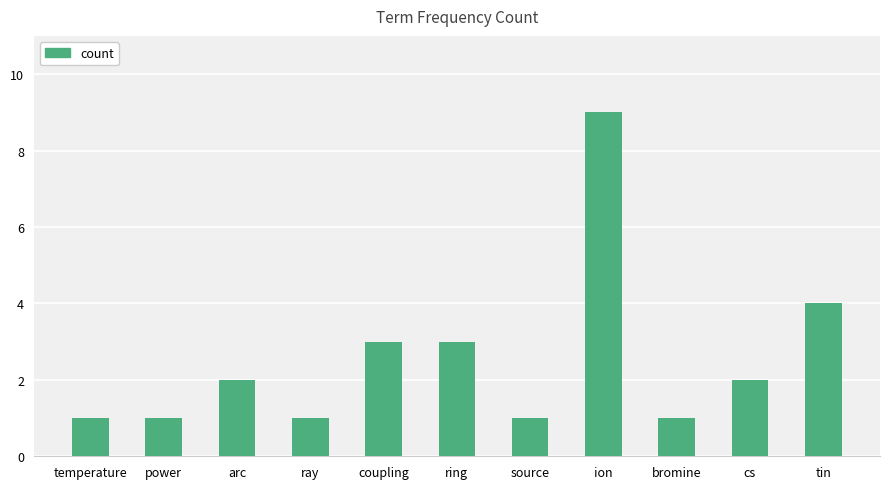

Reading left to right, list all the values displayed in this chart.

temperature=1	power=1	arc=2	ray=1	coupling=3	ring=3	source=1	ion=9	bromine=1	cs=2	tin=4